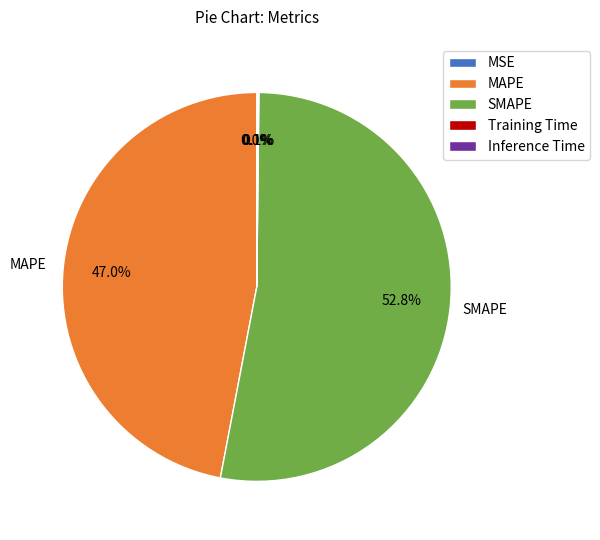

Does SMAPE represent more than half of the total?

Yes